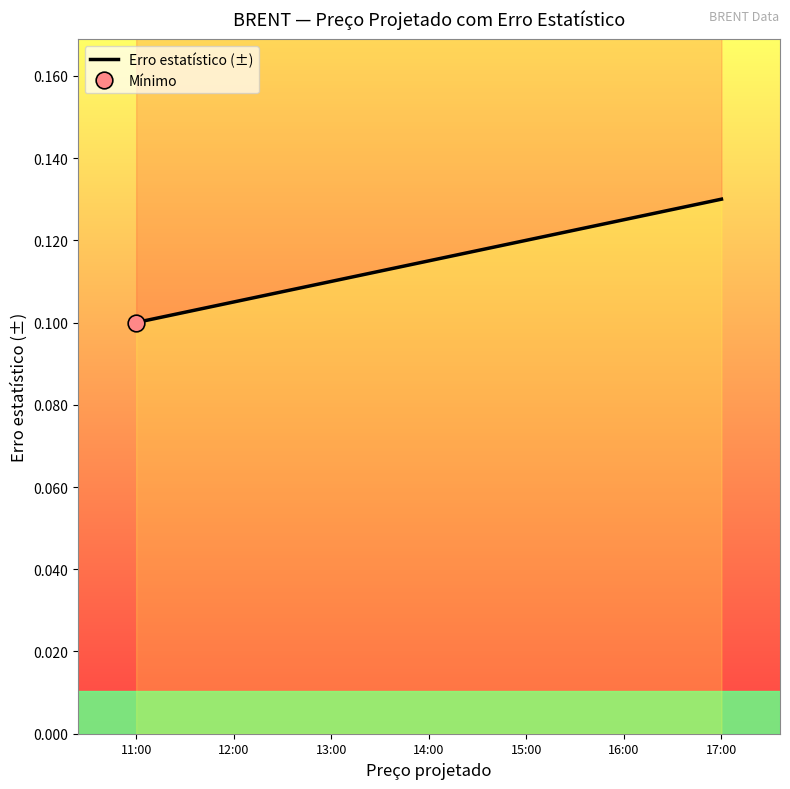

List the labels in order of value, smallest first.

11:00, 12:00, 13:00, 14:00, 15:00, 16:00, 17:00